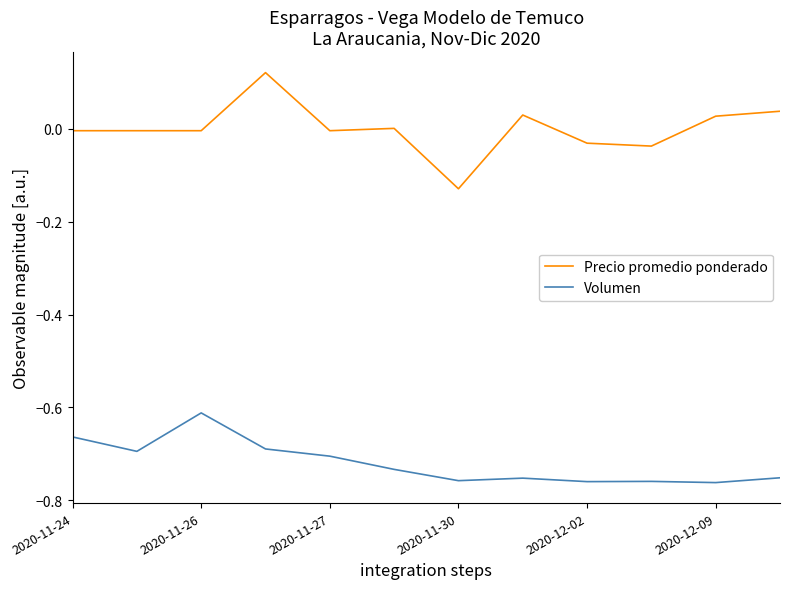

Which series has the largest total across all categories?

Precio promedio ponderado